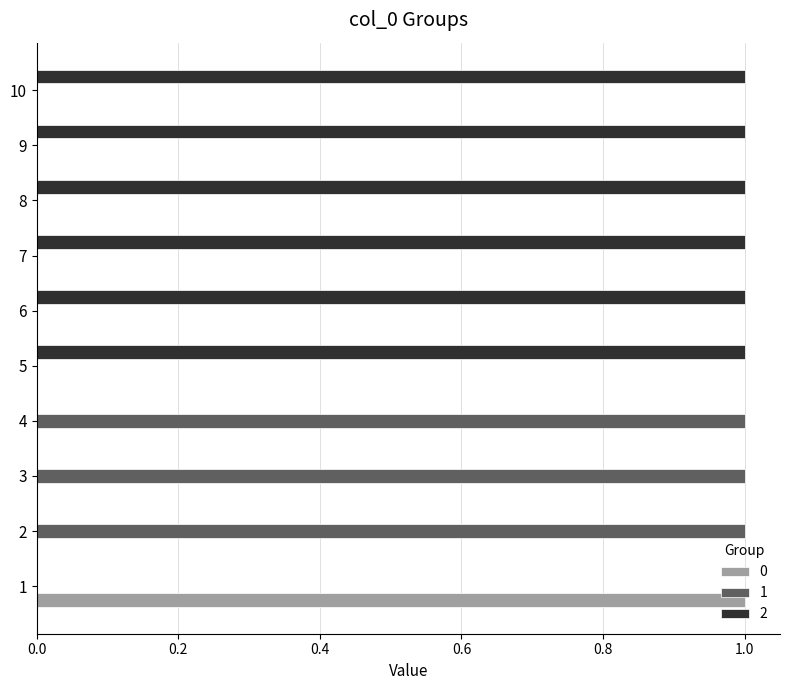

True or false: 0 has a value of 1 at 1.

True